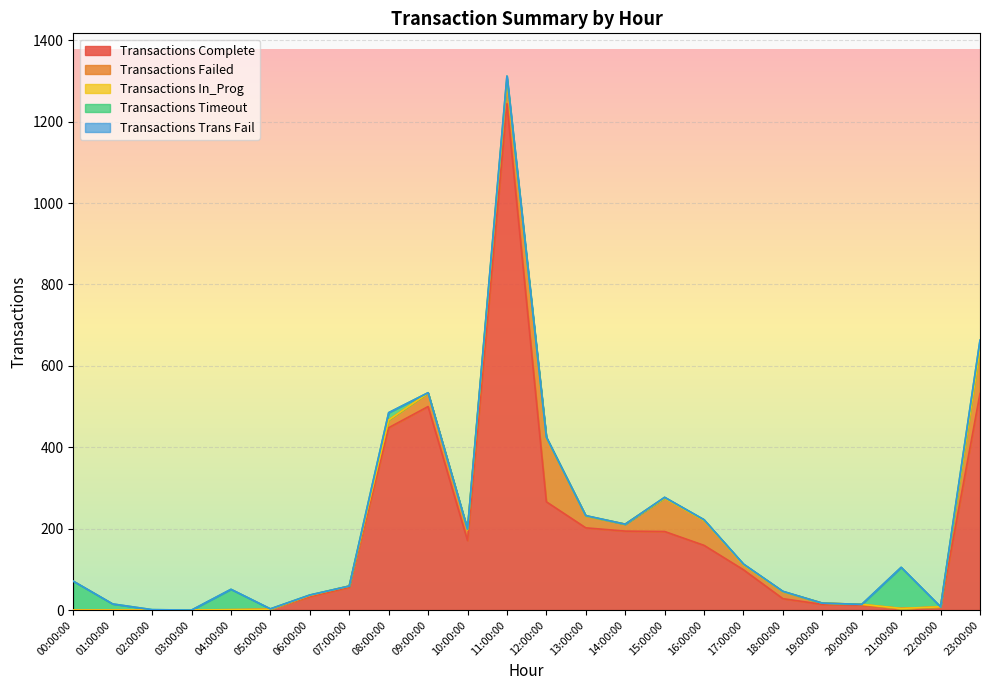

Reading left to right, transcribe all the data shown in this chart.

Transactions Complete: 0	0	0	0	0	2	33	56	448	500	171	1244	266	202	194	193	159	99	28	14	12	4	7	532
Transactions Failed: 0	0	0	0	1	0	3	3	19	33	26	56	157	29	17	82	61	12	17	3	2	0	1	111
Transactions In_Prog: 0	0	0	0	0	0	0	0	0	0	0	0	0	0	0	0	0	0	0	0	0	0	0	0
Transactions Timeout: 71	15	1	0	50	1	1	0	18	1	2	12	2	1	0	2	2	2	1	0	0	101	0	20
Transactions Trans Fail: 0	0	0	0	0	0	0	0	0	0	0	0	0	0	0	0	0	0	0	0	0	0	0	0